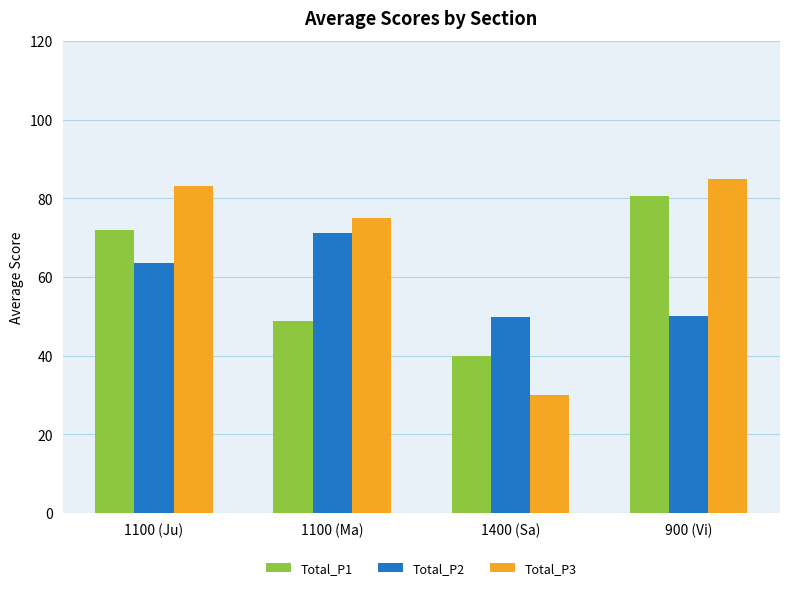

What is the sum of the Total_P3 values at 1400 (Sa) and 1100 (Ju)?

113.2